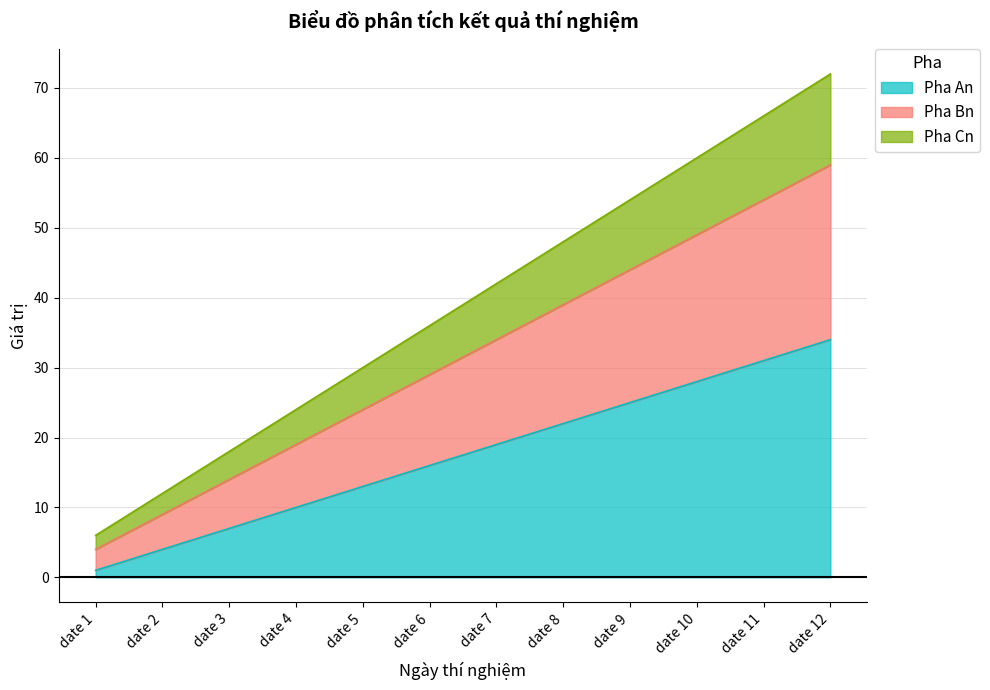

Does the chart have visible grid lines?

Yes